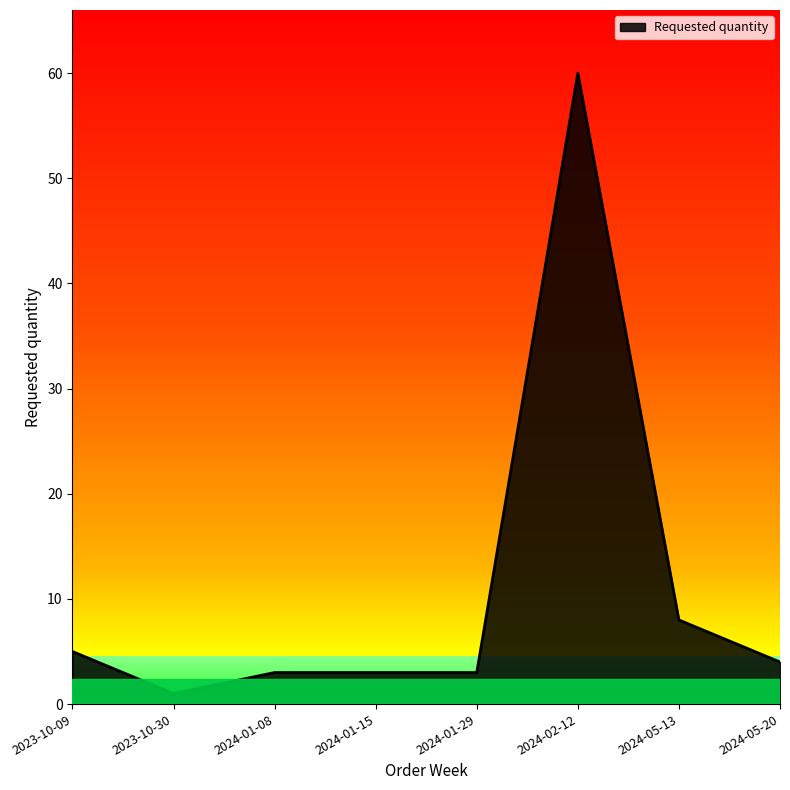

Count the number of data series in this chart.

1